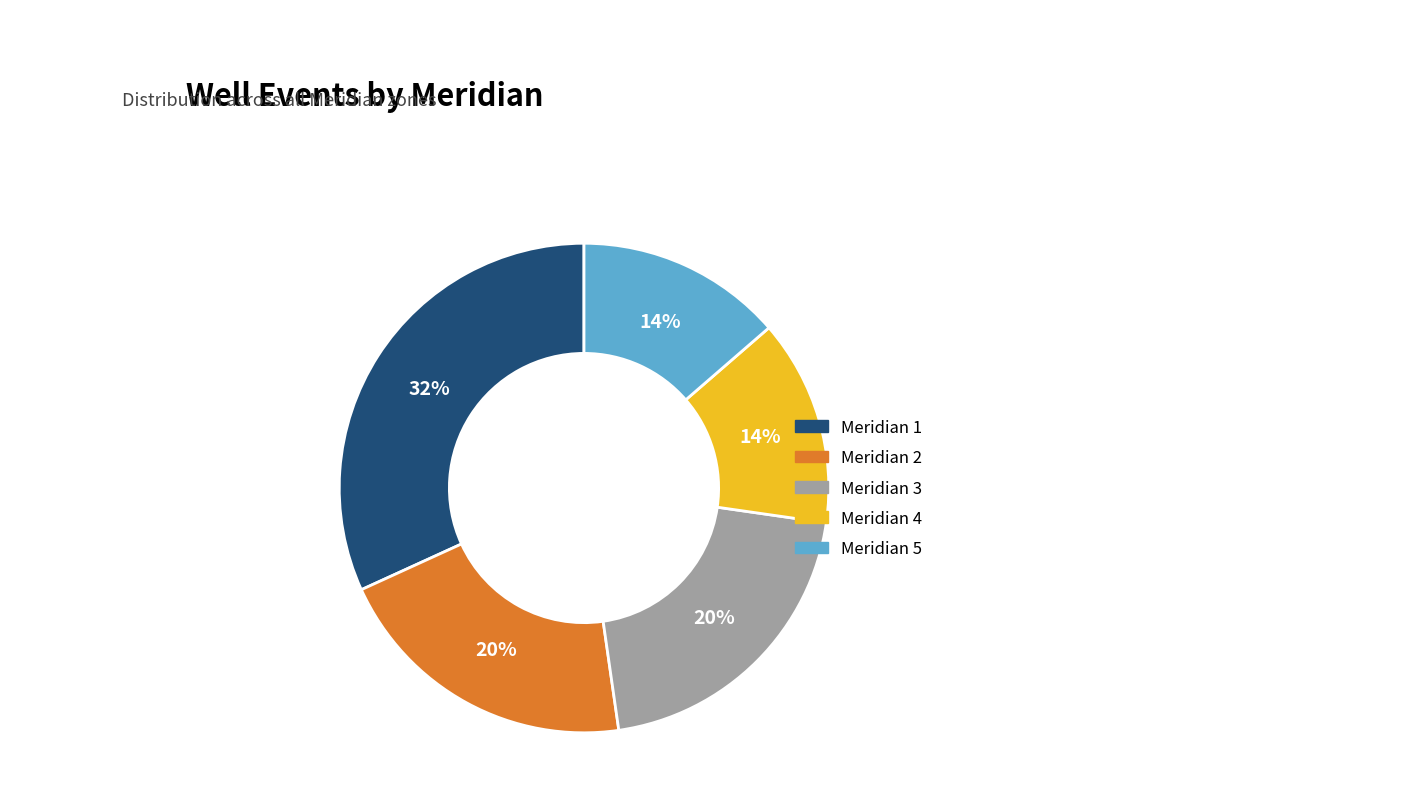

Does any single category account for the majority?

No